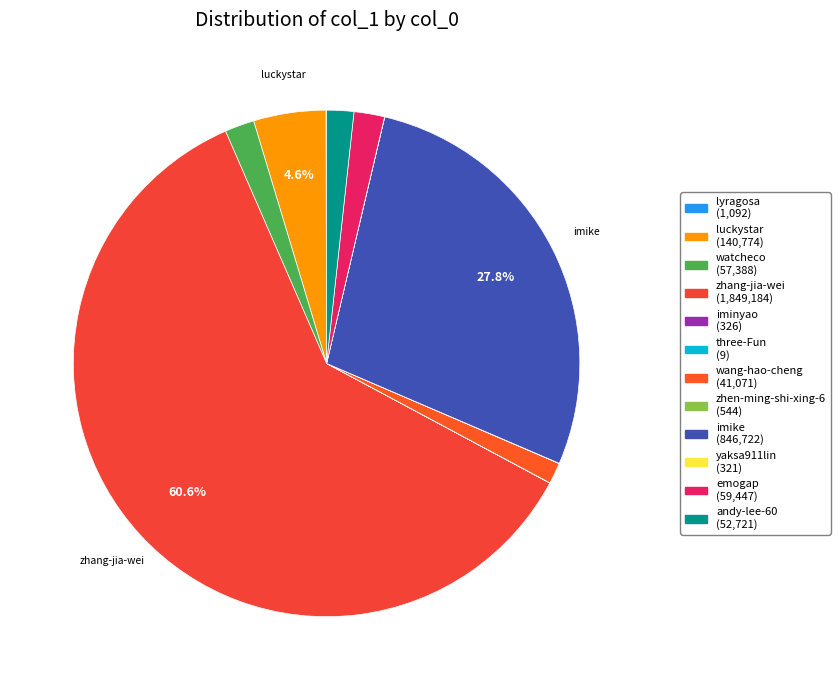

Does zhen-ming-shi-xing-6 represent more than half of the total?

No